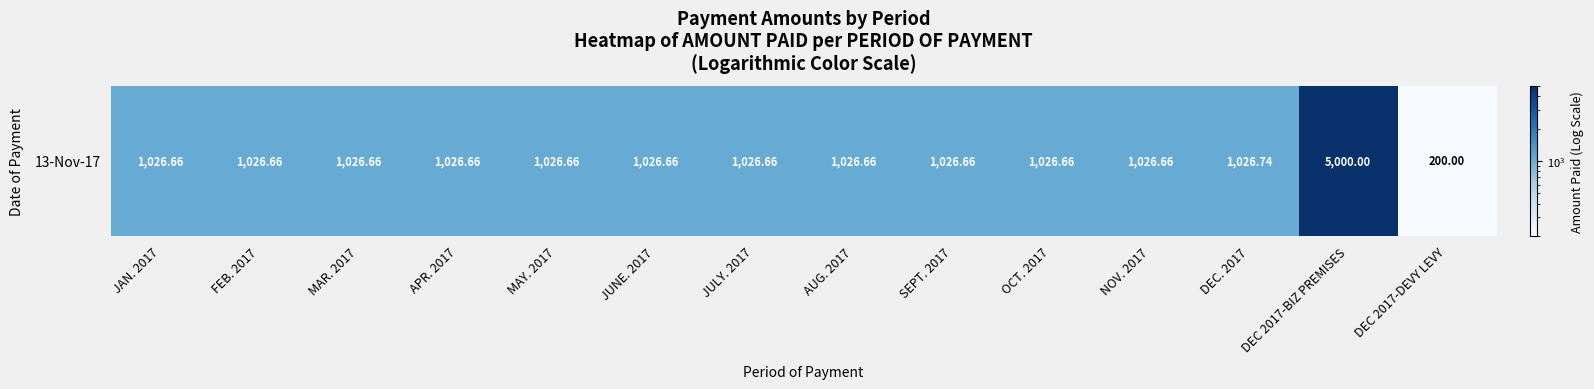

What is the sum of the values at FEB. 2017 and AUG. 2017?

2053.3